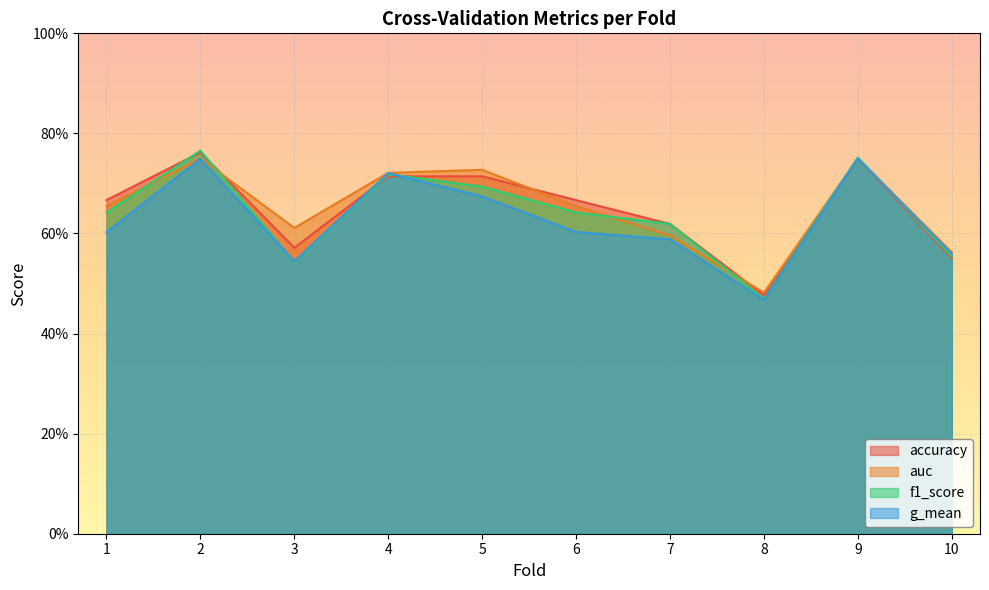

What are all the series names shown in the legend?

accuracy, auc, f1_score, g_mean